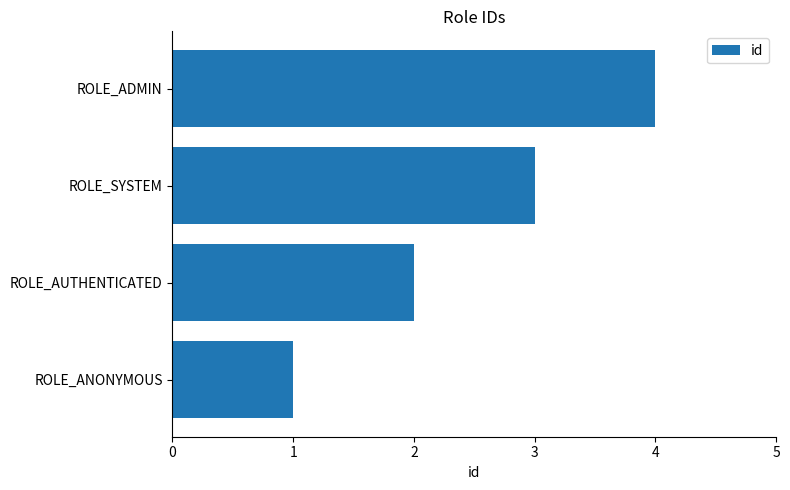

What is the change in value from ROLE_AUTHENTICATED to ROLE_SYSTEM?

+1